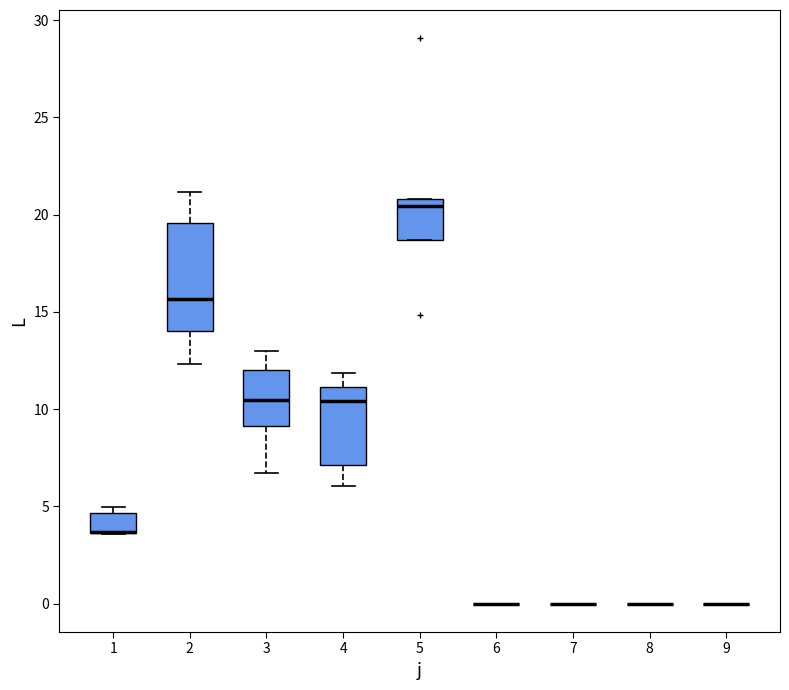

Comparing the boxes themselves (not the whiskers), which one is the tallest?

2